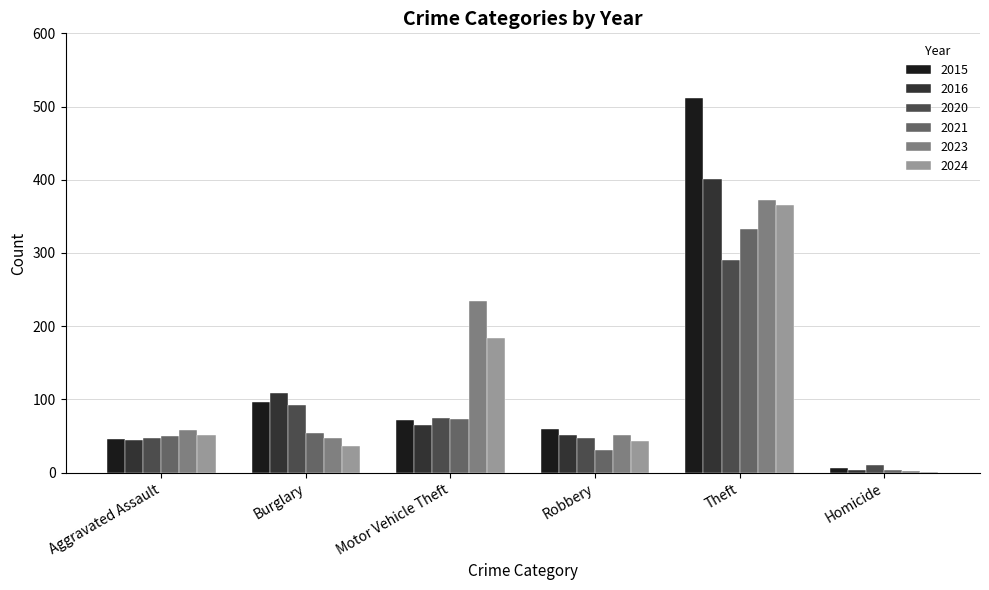

Where is 2020 nearest to the value 150?

Burglary